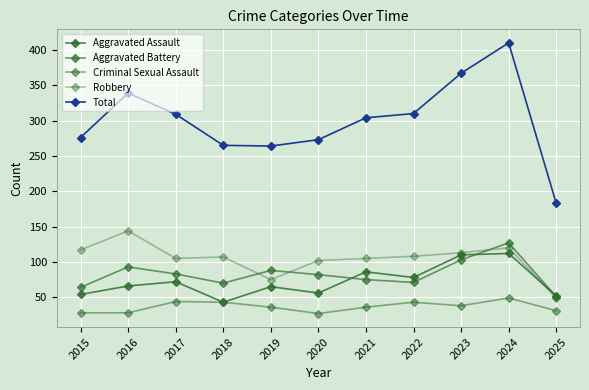

The value of Criminal Sexual Assault at 2023 is 10. True or false?

False